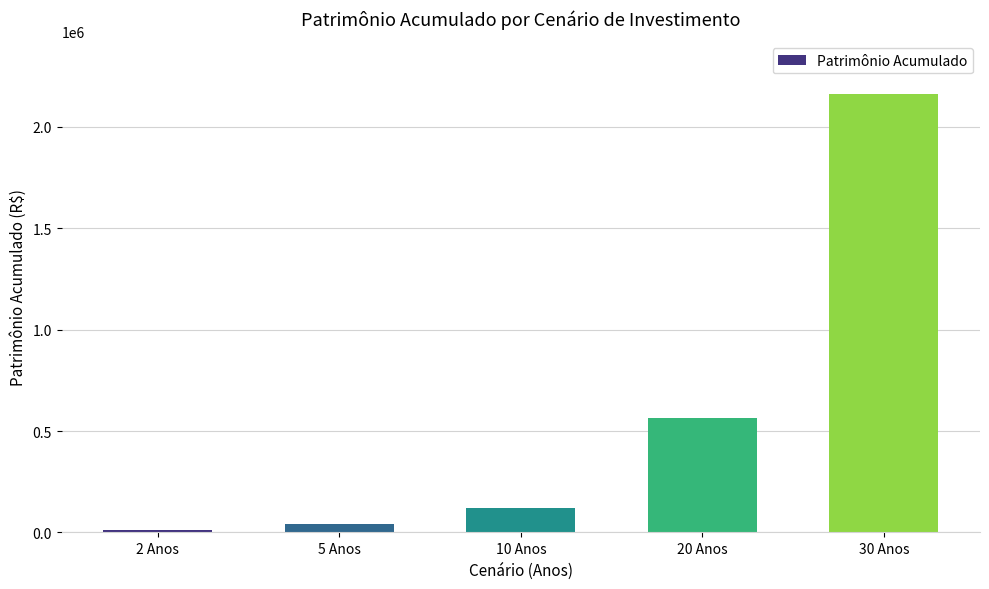

At which label does the data first exceed 121642?

10 Anos